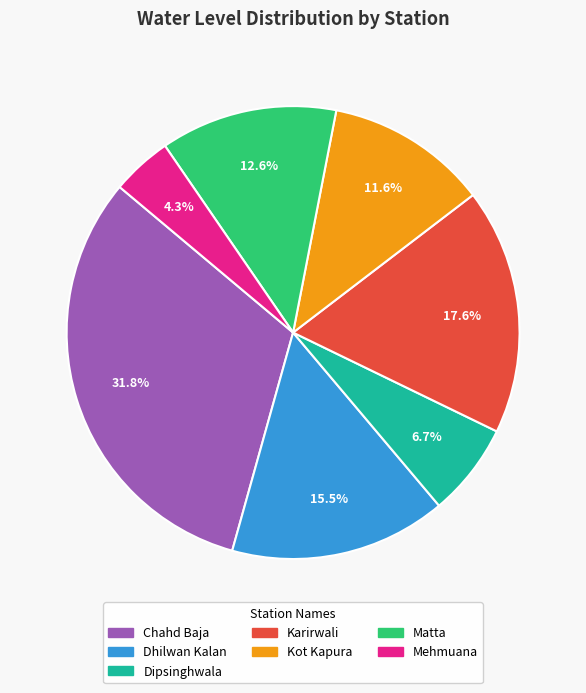

Is the sum of Kot Kapura and Dhilwan Kalan greater than half?

No